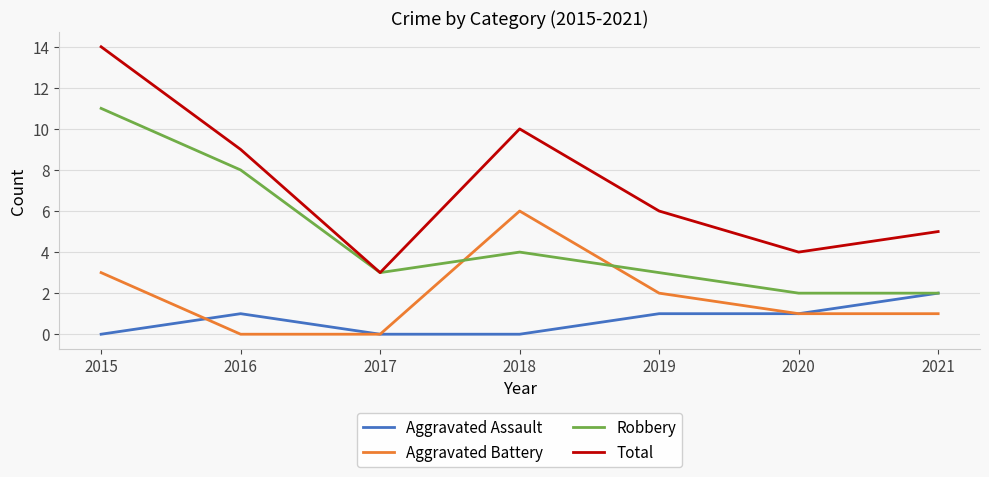

Which series has the largest total across all categories?

Total